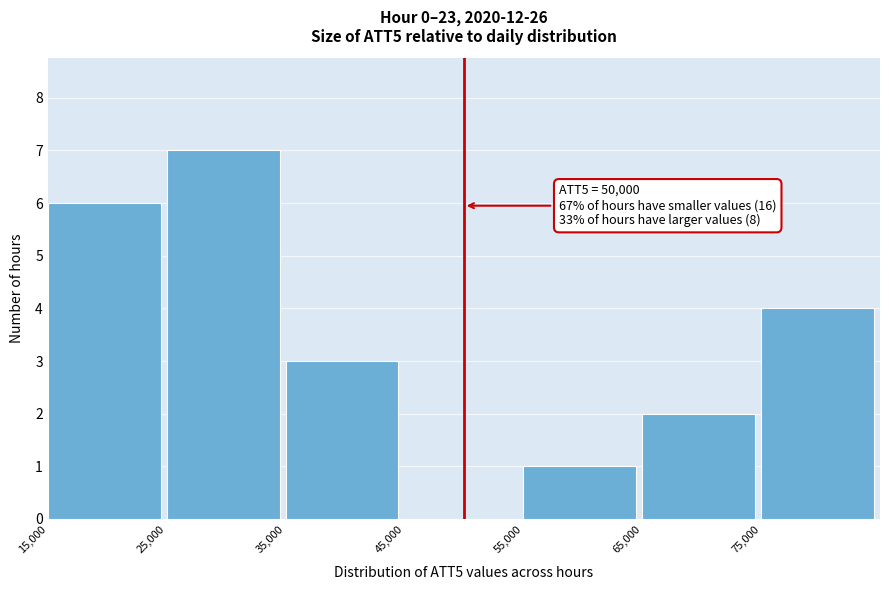

Over which range of the x-axis is the bar tallest?

25000 to 35000